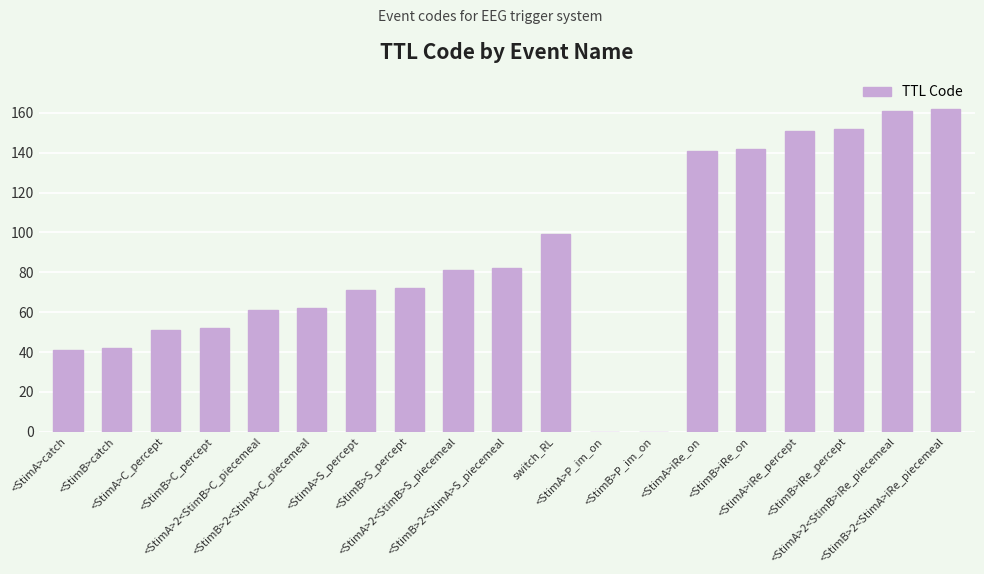

How many categories are shown in the chart?

19